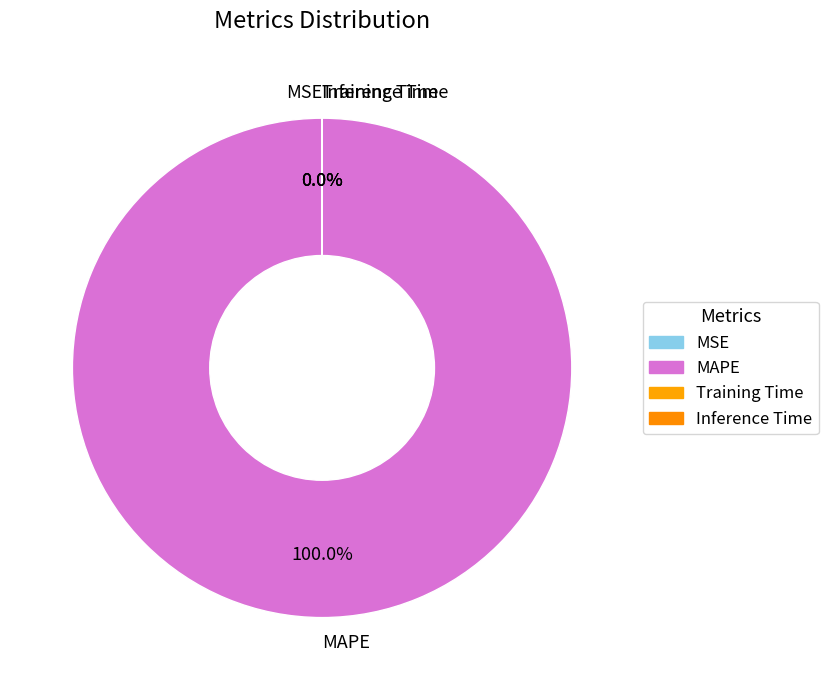

True or false: Training Time accounts for 1% of the total.

False